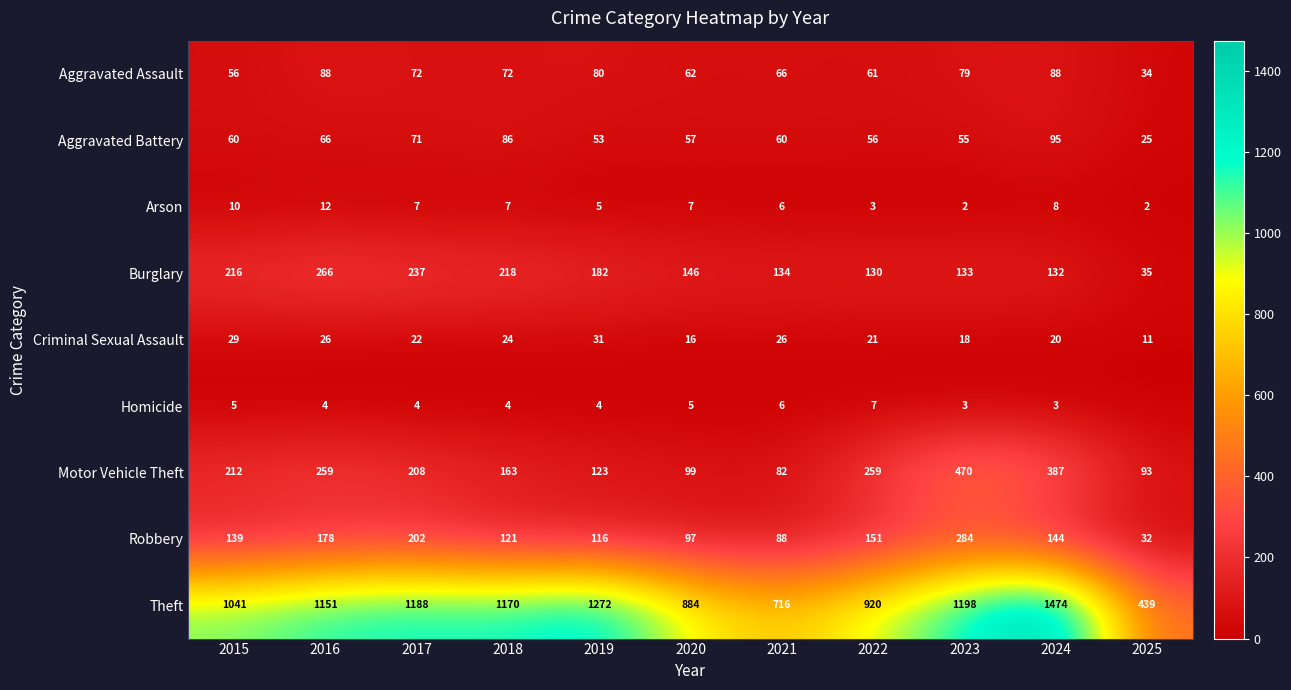

Rank the series at 2017 from highest to lowest value.

Theft, Burglary, Motor Vehicle Theft, Robbery, Aggravated Assault, Aggravated Battery, Criminal Sexual Assault, Arson, Homicide